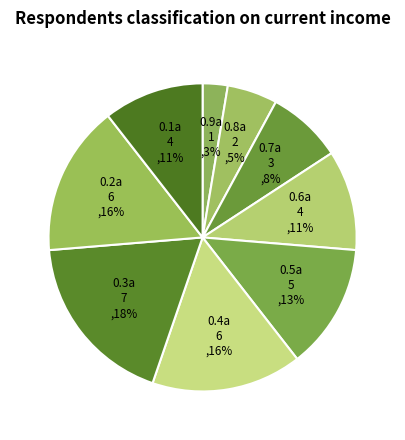

Do 0.4a and 0.3a together represent more than half of the pie?

No